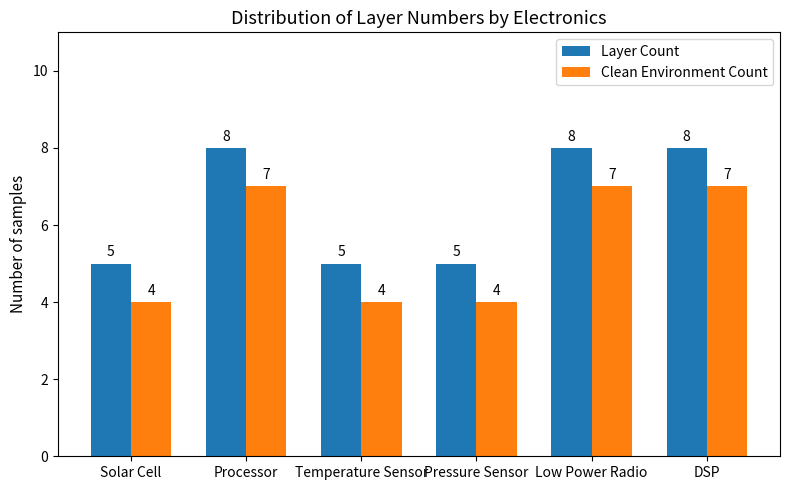

True or false: Clean Environment Count has a value of 7 at Pressure Sensor.

False